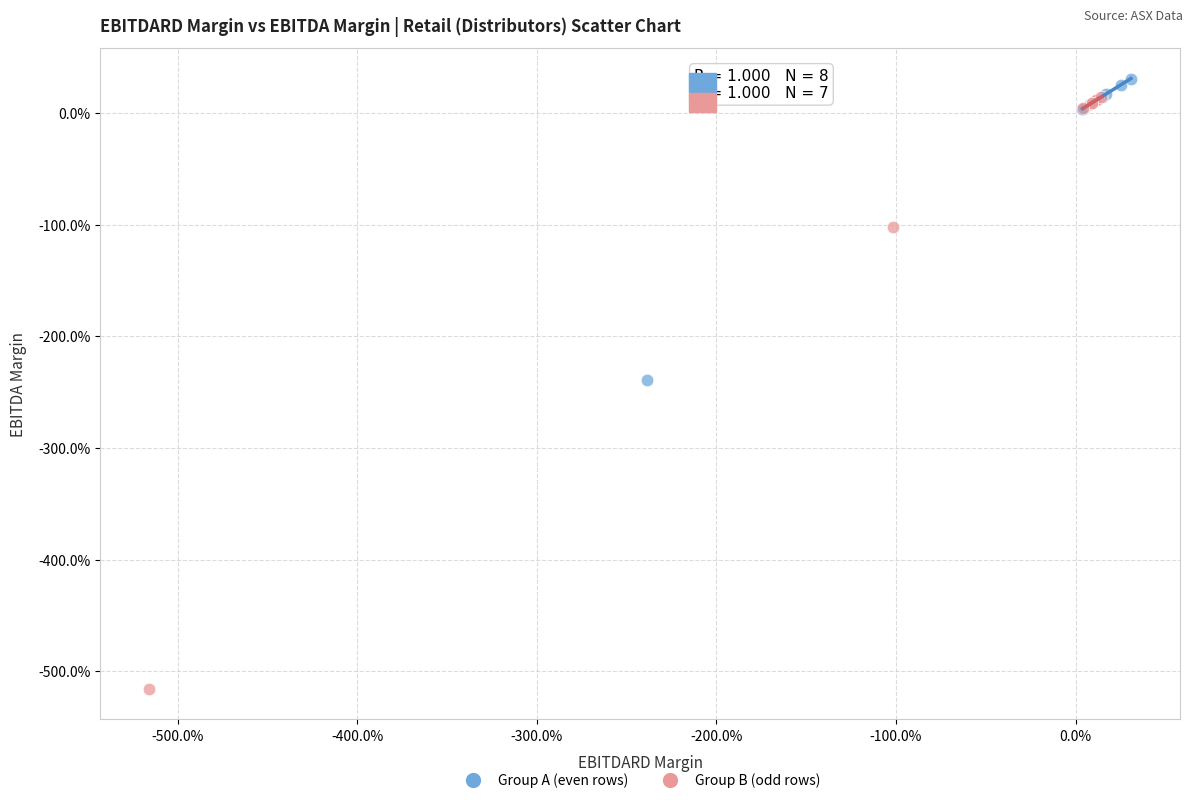

What are all the series names shown in the legend?

Group A (even rows), Group B (odd rows)